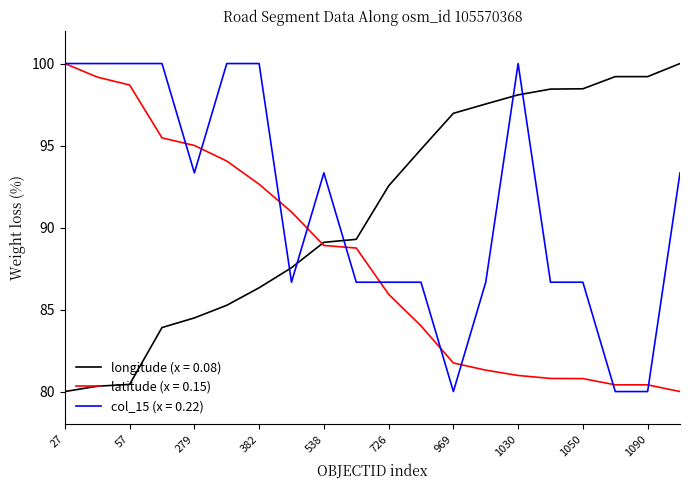

After their last crossing, which series has the higher values: longitude (x = 0.08) or col_15 (x = 0.22)?

longitude (x = 0.08)